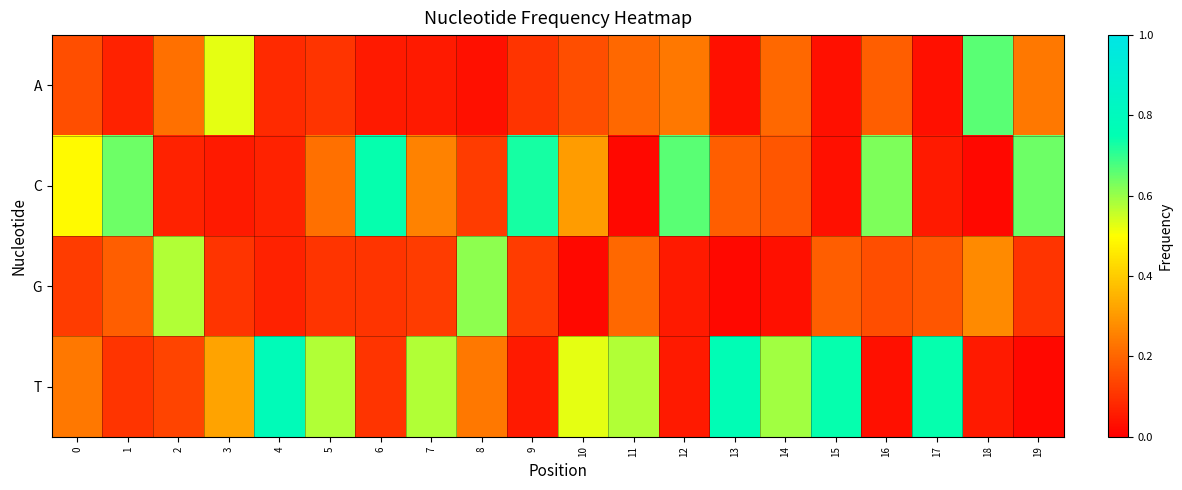

Reading right to left, transcribe all the data shown in this chart.

A: 19=0.2	18=0.7	17=0.0	16=0.2	15=0.0	14=0.2	13=0.0	12=0.2	11=0.2	10=0.2	9=0.1	8=0.0	7=0.1	6=0.1	5=0.1	4=0.1	3=0.5	2=0.2	1=0.1	0=0.2
C: 19=0.6	18=0.0	17=0.1	16=0.6	15=0.0	14=0.2	13=0.2	12=0.7	11=0.0	10=0.3	9=0.7	8=0.1	7=0.3	6=0.7	5=0.2	4=0.1	3=0.1	2=0.1	1=0.6	0=0.5
G: 19=0.1	18=0.3	17=0.2	16=0.2	15=0.2	14=0.0	13=0.0	12=0.1	11=0.2	10=0.0	9=0.1	8=0.6	7=0.1	6=0.1	5=0.1	4=0.1	3=0.1	2=0.6	1=0.2	0=0.1
T: 19=0.0	18=0.1	17=0.7	16=0.0	15=0.7	14=0.6	13=0.8	12=0.1	11=0.6	10=0.5	9=0.1	8=0.2	7=0.6	6=0.1	5=0.6	4=0.8	3=0.3	2=0.1	1=0.1	0=0.2